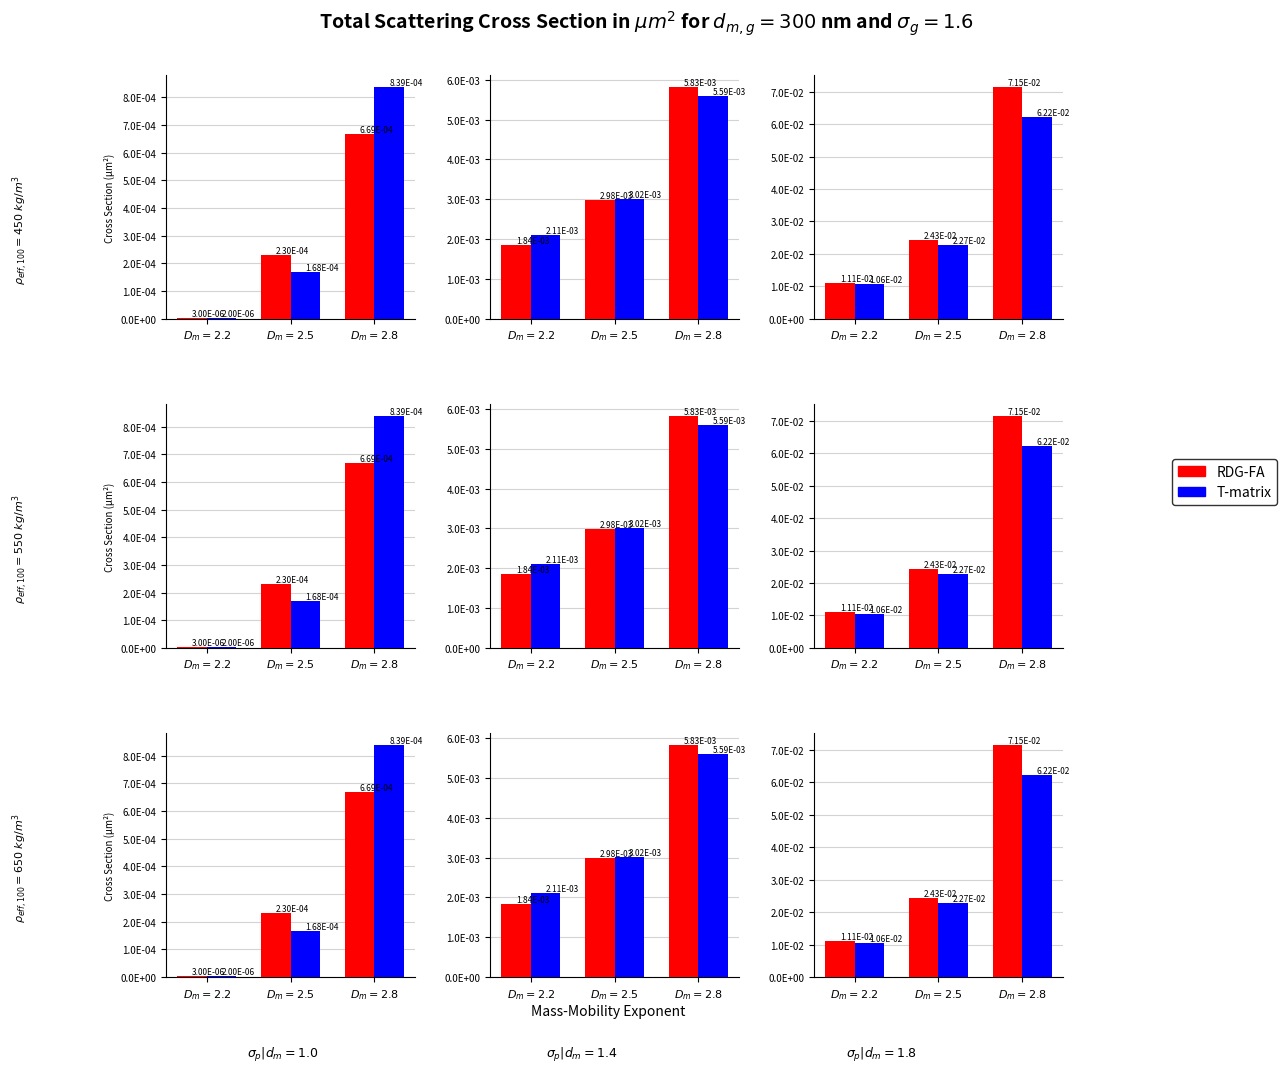

What is the label of the 3rd bar from the left?

$D_m=2.8$